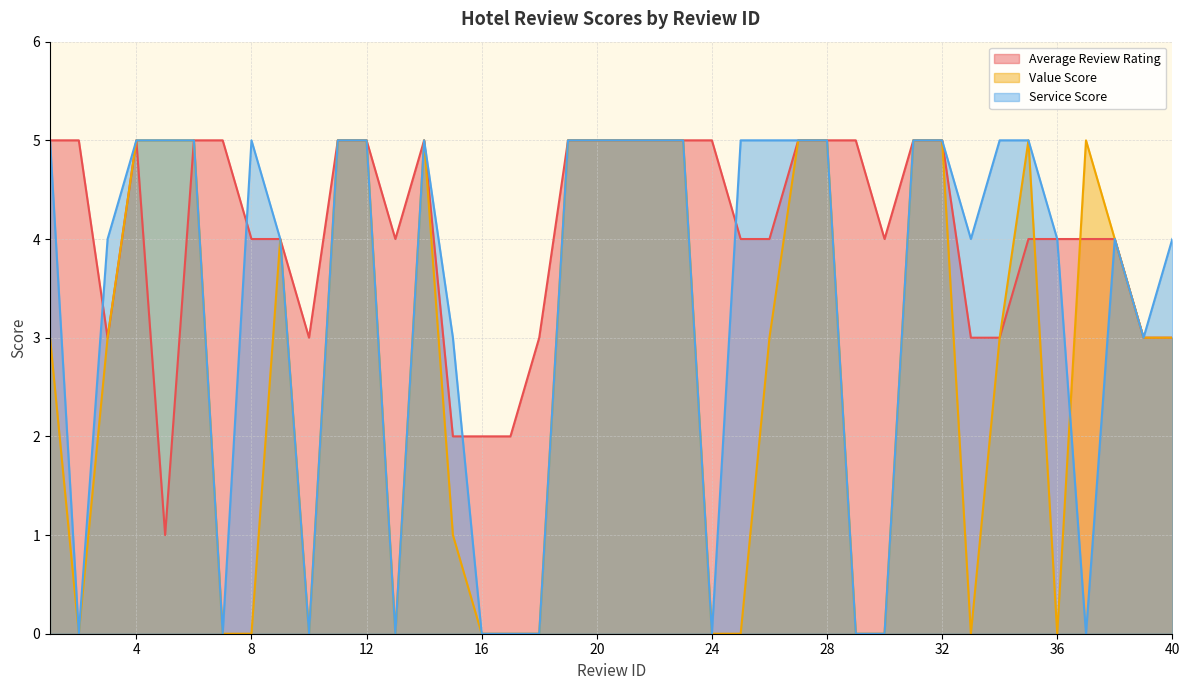

What is the difference between the second highest and second lowest values in the Service Score series?

5